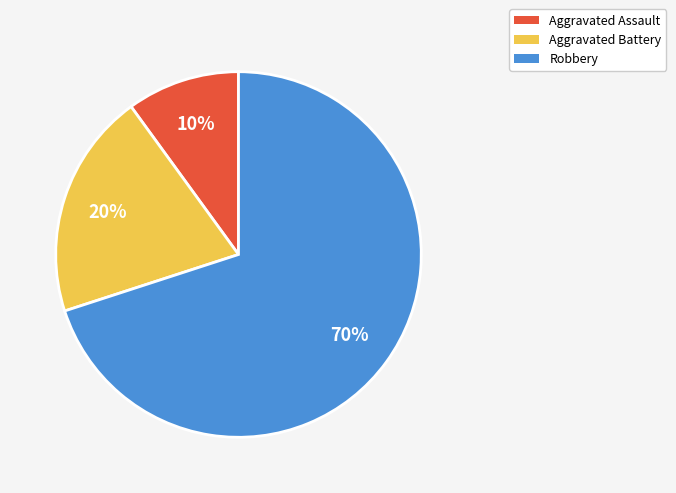

To the nearest percent, what is the difference between the Aggravated Battery and Robbery slice percentages?

50%